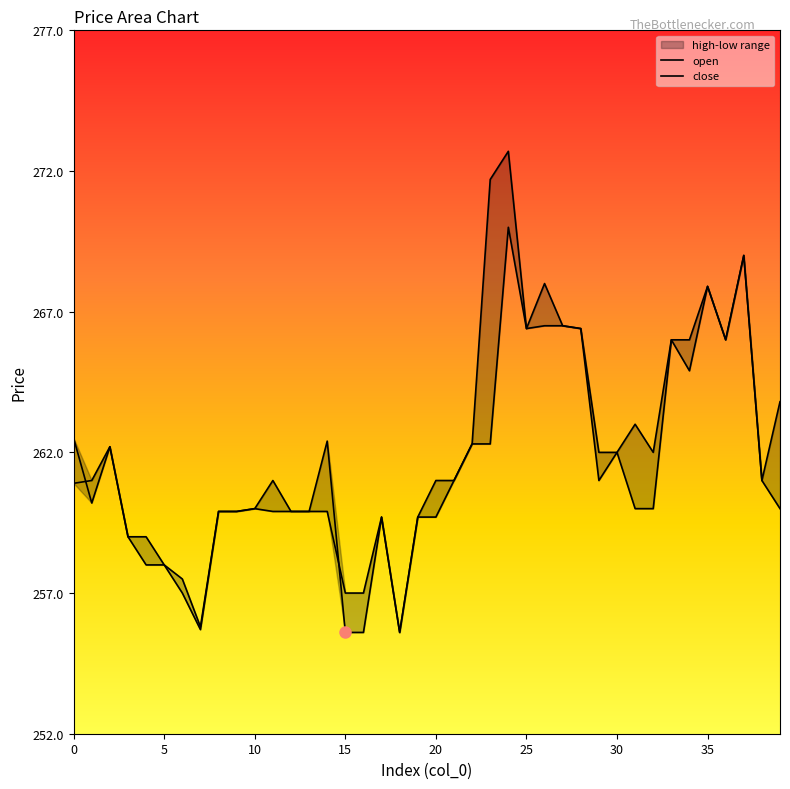

What is the difference between the close values at 30 and 25?

4.4